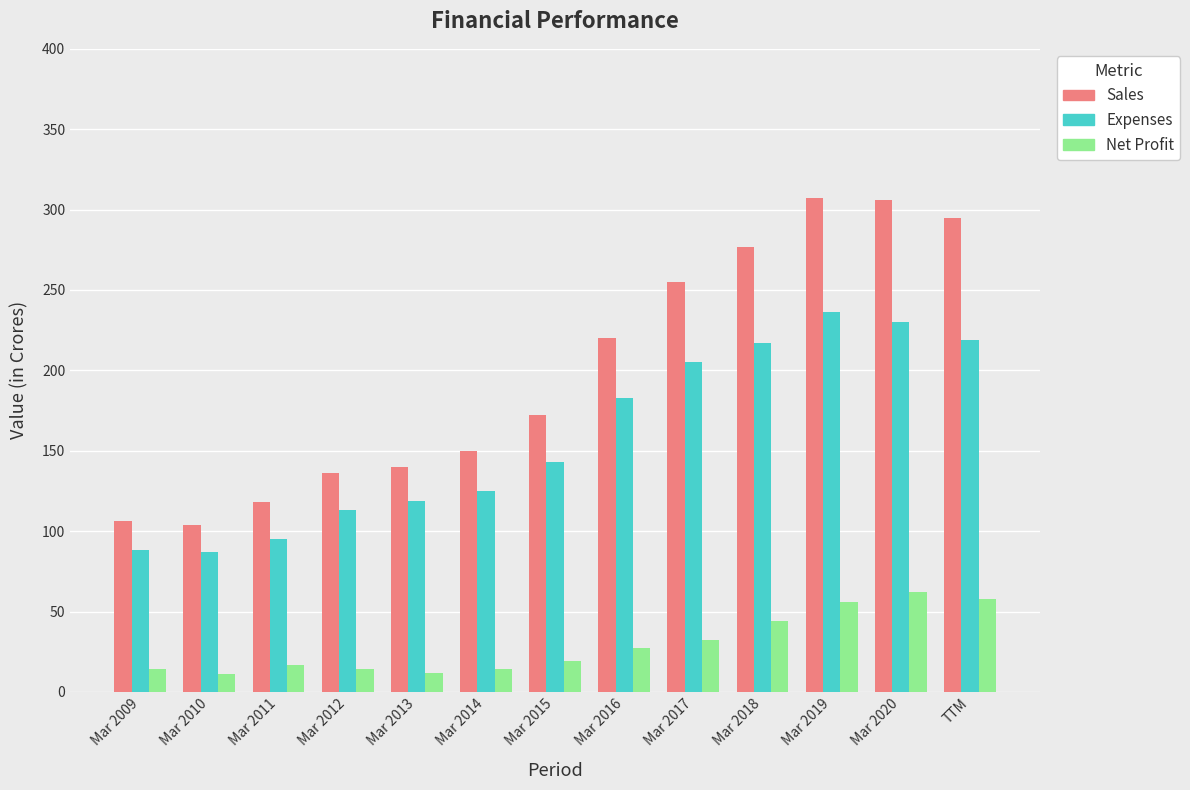

Is the value of Net Profit at Mar 2010 greater than the value of Sales at Mar 2015?

No